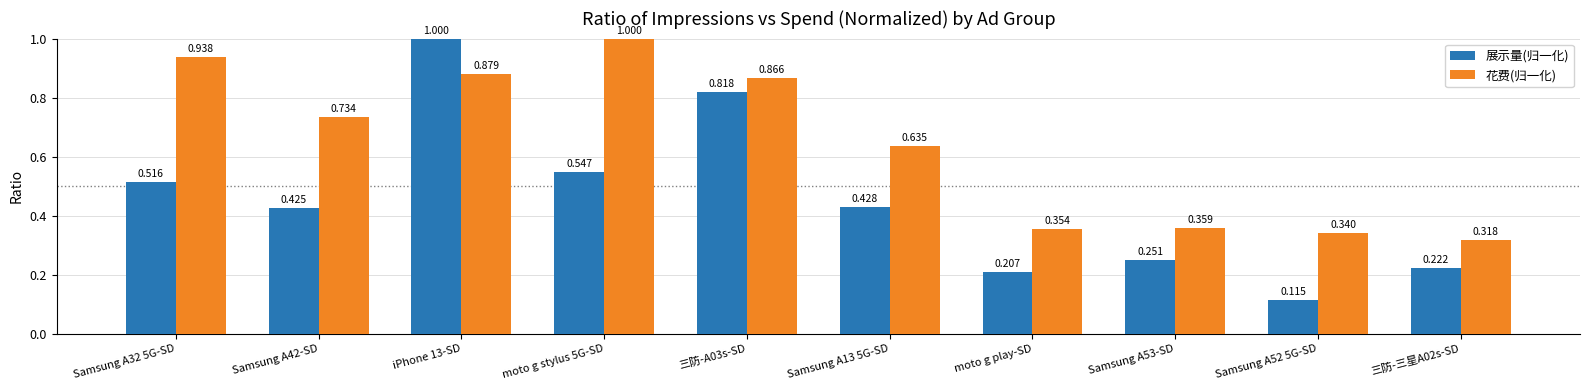

Which series changed the most between moto g stylus 5G-SD and moto g play-SD?

花费(归一化)